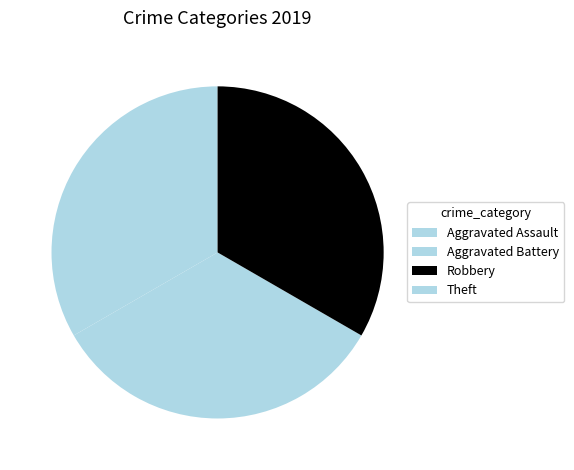

Between Theft and Aggravated Battery, which is larger?

Aggravated Battery